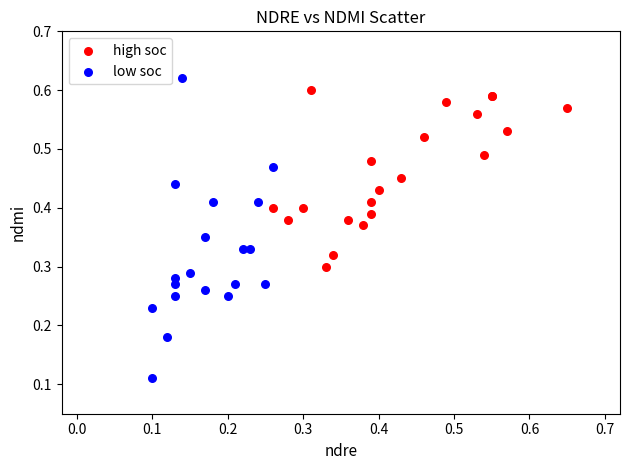

Which series has the largest Y range (max minus min)?

low soc